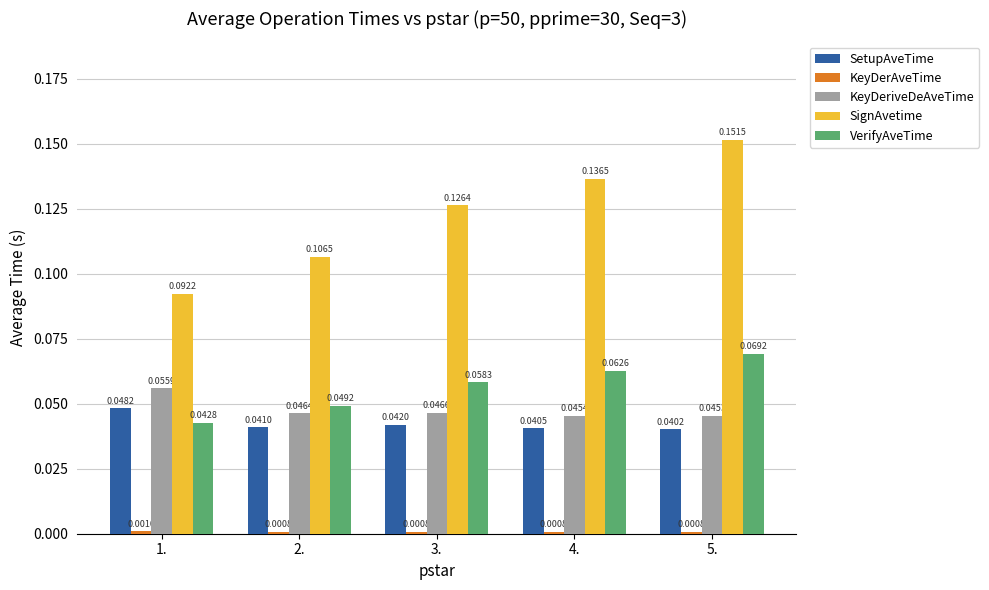

How many groups of bars are there?

5